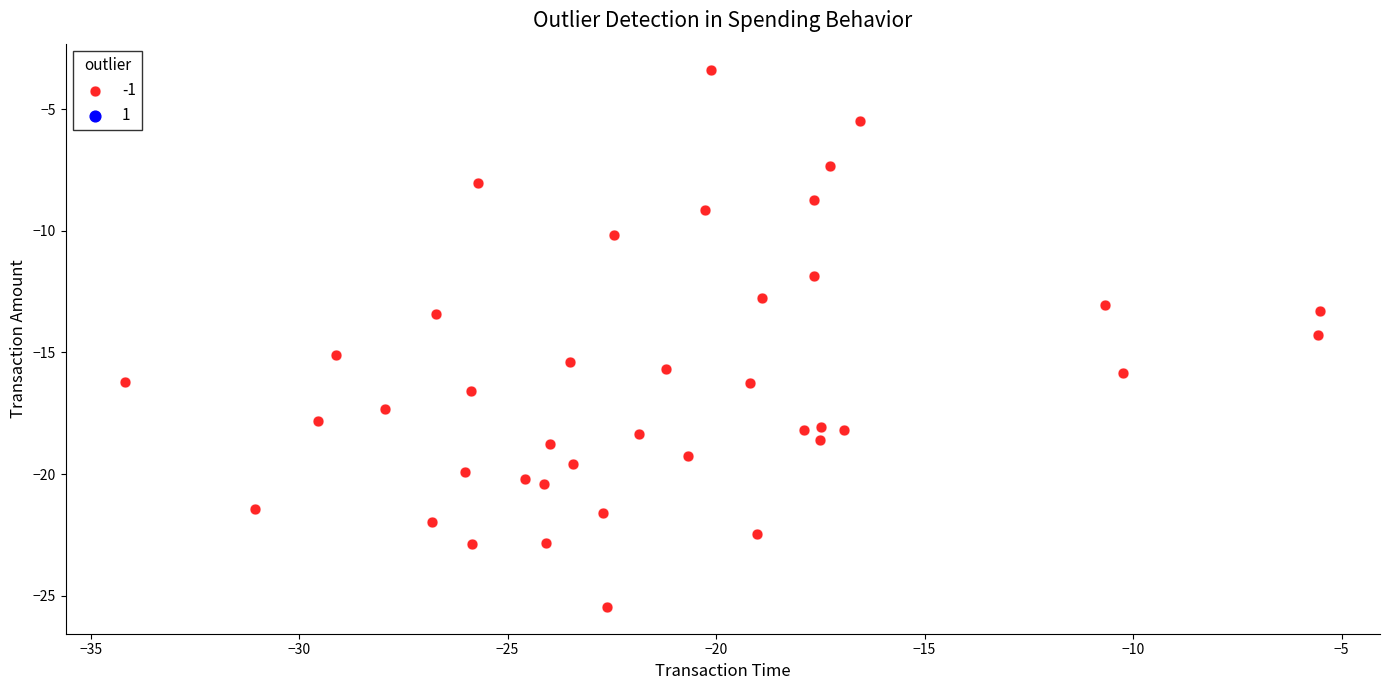

What is the range of Y values (max minus min)?

22.0